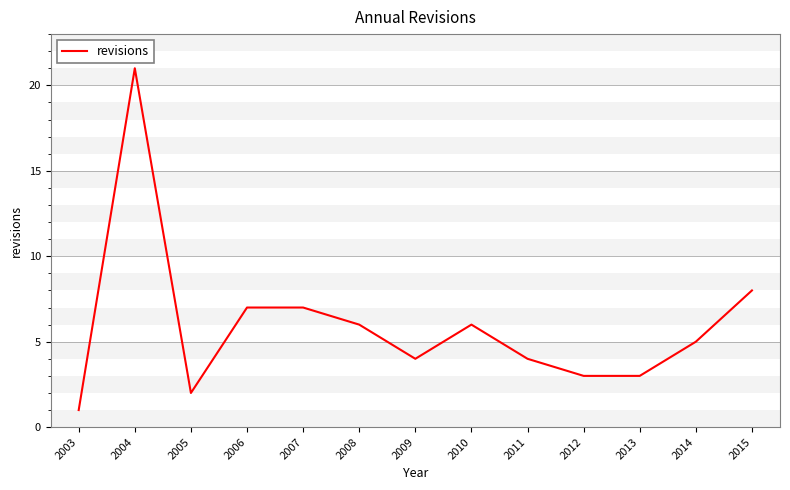

Between 2007 and 2013, which is larger?

2007